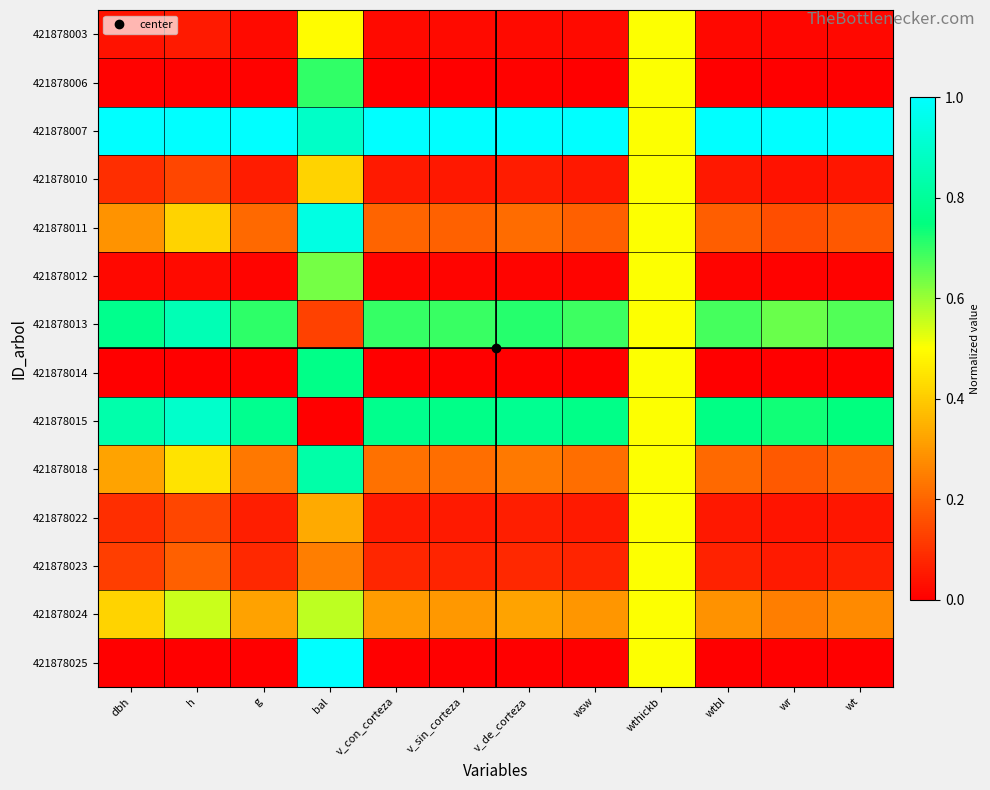

Reading right to left, transcribe all the data shown in this chart.

421878003: wt=0.0	wr=0.0	wtbl=0.0	wthickb=0.5	wsw=0.0	v_de_corteza=0.0	v_sin_corteza=0.0	v_con_corteza=0.0	bal=0.5	g=0.0	h=0.1	dbh=0.0
421878006: wt=0.0	wr=0.0	wtbl=0.0	wthickb=0.5	wsw=0.0	v_de_corteza=0.0	v_sin_corteza=0.0	v_con_corteza=0.0	bal=0.7	g=0.0	h=0.0	dbh=0.0
421878007: wt=1.0	wr=1.0	wtbl=1.0	wthickb=0.5	wsw=1.0	v_de_corteza=1.0	v_sin_corteza=1.0	v_con_corteza=1.0	bal=0.9	g=1.0	h=1.0	dbh=1.0
421878010: wt=0.0	wr=0.0	wtbl=0.0	wthickb=0.5	wsw=0.1	v_de_corteza=0.1	v_sin_corteza=0.1	v_con_corteza=0.1	bal=0.4	g=0.1	h=0.1	dbh=0.1
421878011: wt=0.2	wr=0.2	wtbl=0.2	wthickb=0.5	wsw=0.2	v_de_corteza=0.2	v_sin_corteza=0.2	v_con_corteza=0.2	bal=0.9	g=0.2	h=0.4	dbh=0.3
421878012: wt=0.0	wr=0.0	wtbl=0.0	wthickb=0.5	wsw=0.0	v_de_corteza=0.0	v_sin_corteza=0.0	v_con_corteza=0.0	bal=0.6	g=0.0	h=0.0	dbh=0.0
421878013: wt=0.7	wr=0.6	wtbl=0.7	wthickb=0.5	wsw=0.7	v_de_corteza=0.7	v_sin_corteza=0.7	v_con_corteza=0.7	bal=0.1	g=0.7	h=0.9	dbh=0.8
421878014: wt=0.0	wr=0.0	wtbl=0.0	wthickb=0.5	wsw=0.0	v_de_corteza=0.0	v_sin_corteza=0.0	v_con_corteza=0.0	bal=0.8	g=0.0	h=0.0	dbh=0.0
421878015: wt=0.7	wr=0.7	wtbl=0.8	wthickb=0.5	wsw=0.8	v_de_corteza=0.8	v_sin_corteza=0.8	v_con_corteza=0.8	bal=0.0	g=0.8	h=0.9	dbh=0.8
421878018: wt=0.2	wr=0.2	wtbl=0.2	wthickb=0.5	wsw=0.2	v_de_corteza=0.2	v_sin_corteza=0.2	v_con_corteza=0.2	bal=0.8	g=0.2	h=0.4	dbh=0.3
421878022: wt=0.0	wr=0.0	wtbl=0.1	wthickb=0.5	wsw=0.1	v_de_corteza=0.1	v_sin_corteza=0.1	v_con_corteza=0.1	bal=0.3	g=0.1	h=0.1	dbh=0.1
421878023: wt=0.1	wr=0.1	wtbl=0.1	wthickb=0.5	wsw=0.1	v_de_corteza=0.1	v_sin_corteza=0.1	v_con_corteza=0.1	bal=0.2	g=0.1	h=0.2	dbh=0.1
421878024: wt=0.3	wr=0.2	wtbl=0.3	wthickb=0.5	wsw=0.3	v_de_corteza=0.3	v_sin_corteza=0.3	v_con_corteza=0.3	bal=0.6	g=0.3	h=0.6	dbh=0.4
421878025: wt=0.0	wr=0.0	wtbl=0.0	wthickb=0.5	wsw=0.0	v_de_corteza=0.0	v_sin_corteza=0.0	v_con_corteza=0.0	bal=1.0	g=0.0	h=0.0	dbh=0.0